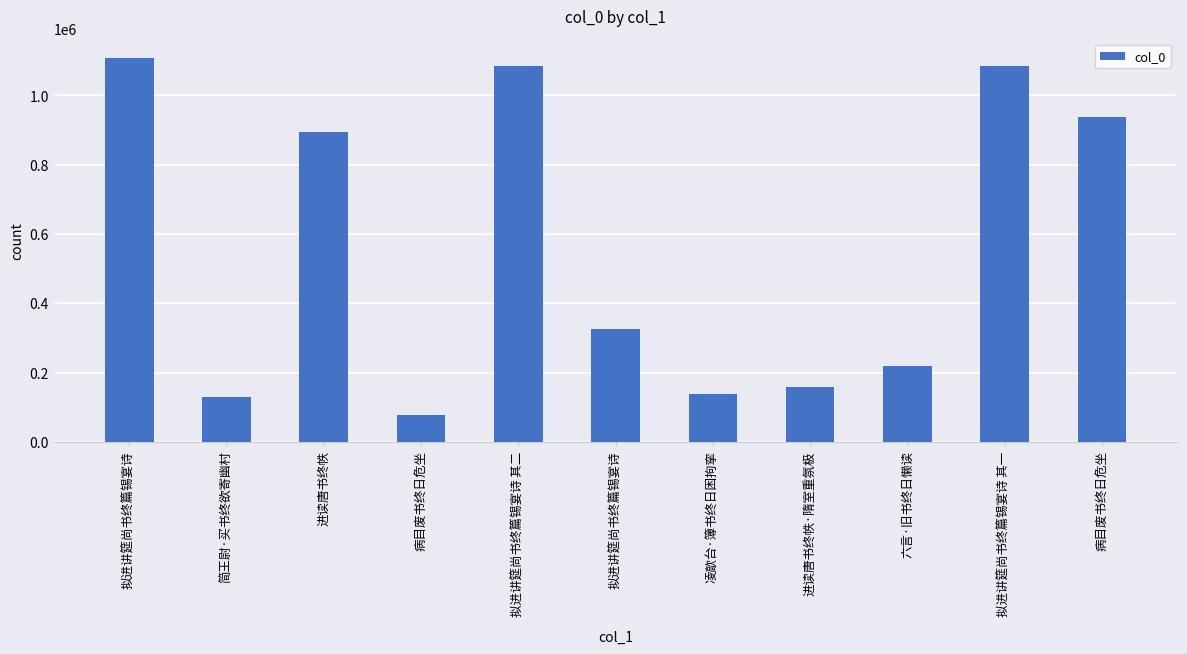

How many bars are there in total?

11